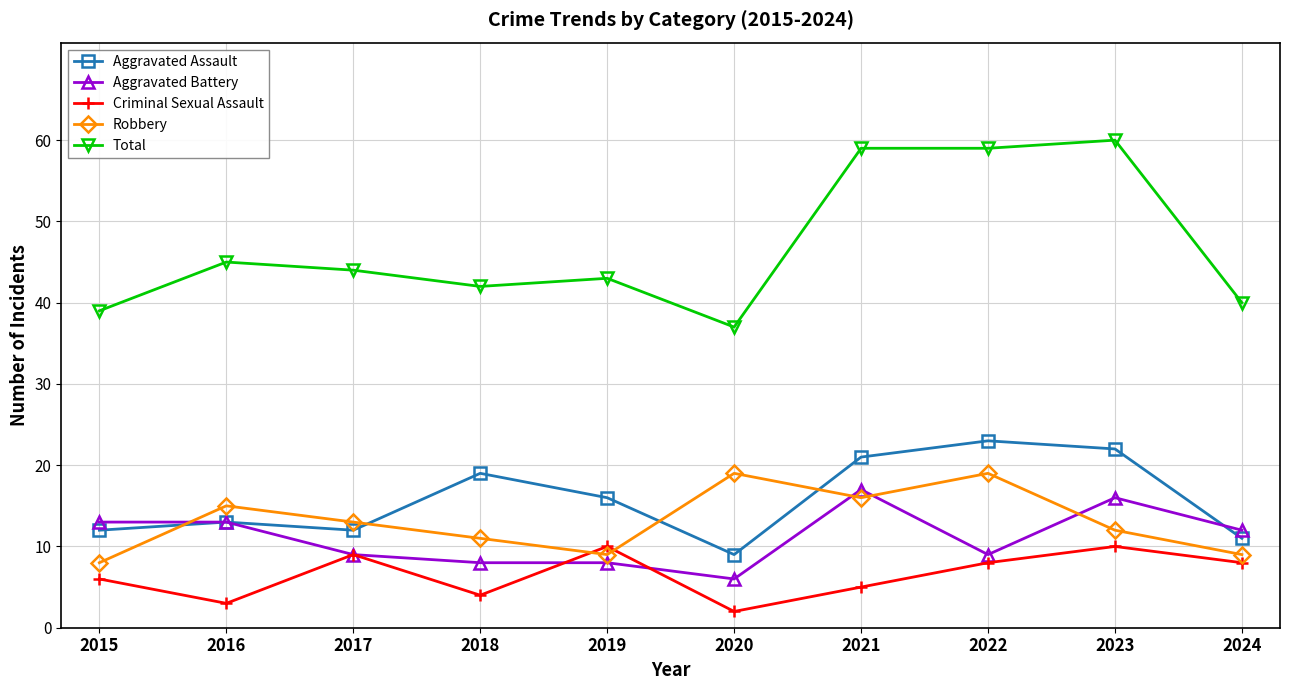

True or false: Total and Aggravated Assault cross at least once.

False